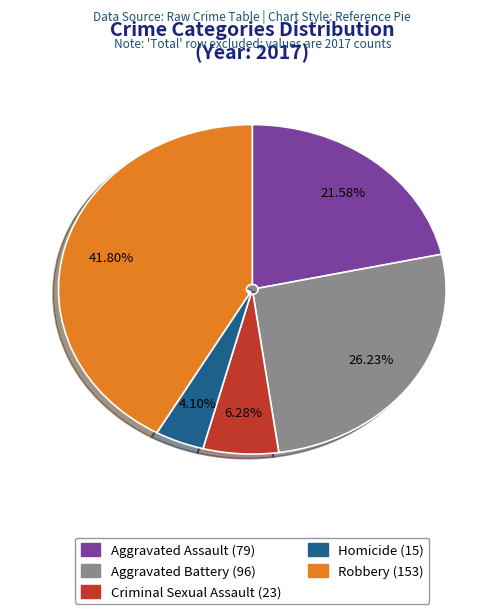

What is the largest slice in the pie chart?

Robbery